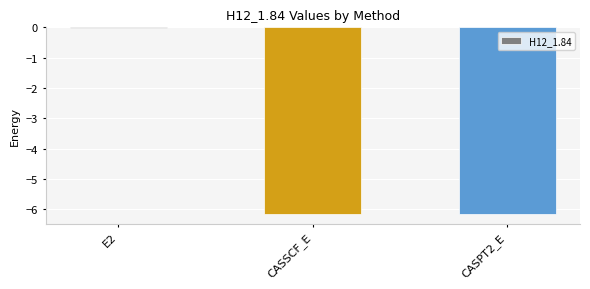

How many categories are shown in the chart?

3